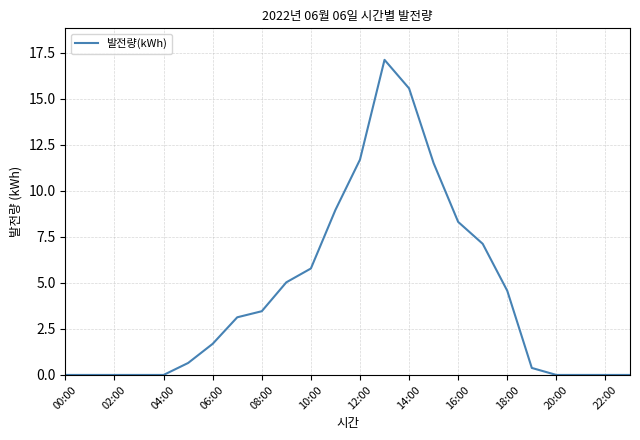

How many categories are shown in the chart?

24